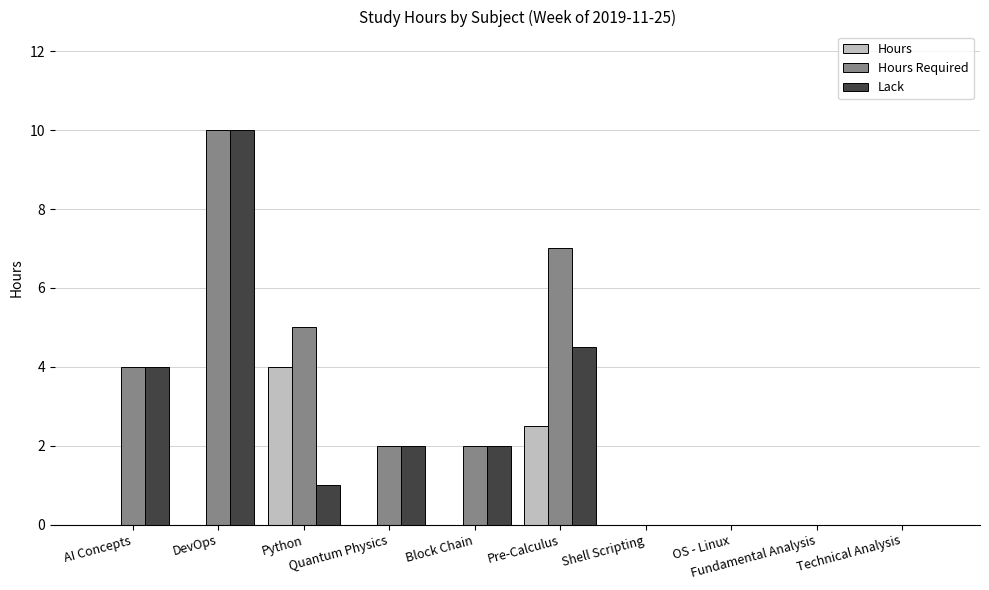

What is the sum of all Lack values?

23.5